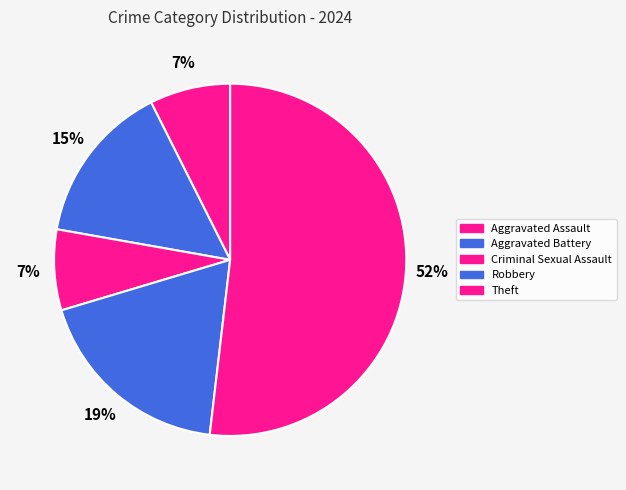

Combined, what portion of the pie is Theft and Criminal Sexual Assault?

59.3%